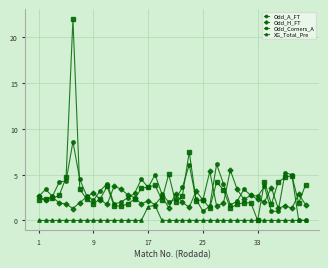

Which series has the widest spread of values?

Odd_Corners_A